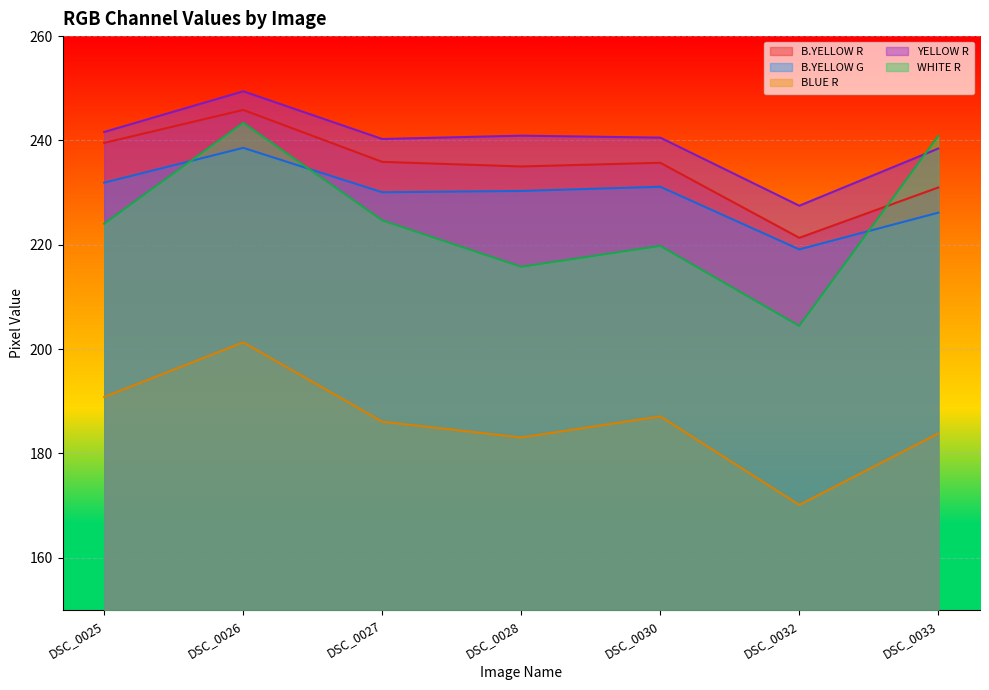

Does the chart display data point markers on the line(s)?

No